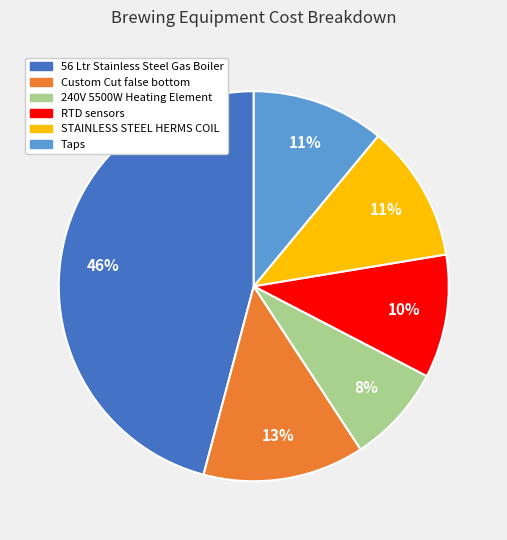

To the nearest percent, what portion does Taps represent?

11%